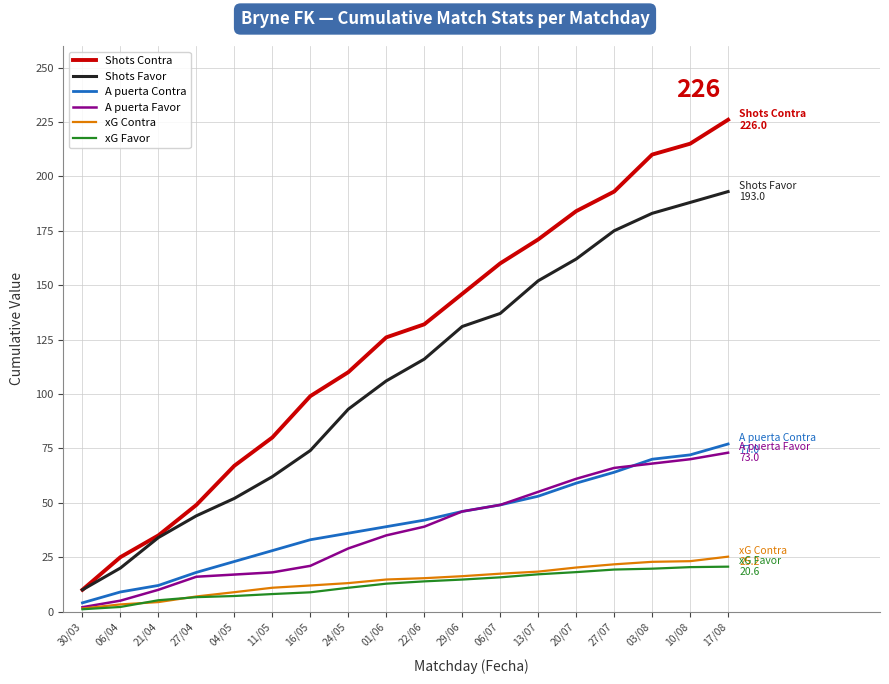

What are all the series names shown in the legend?

Shots Contra, Shots Favor, A puerta Contra, A puerta Favor, xG Contra, xG Favor